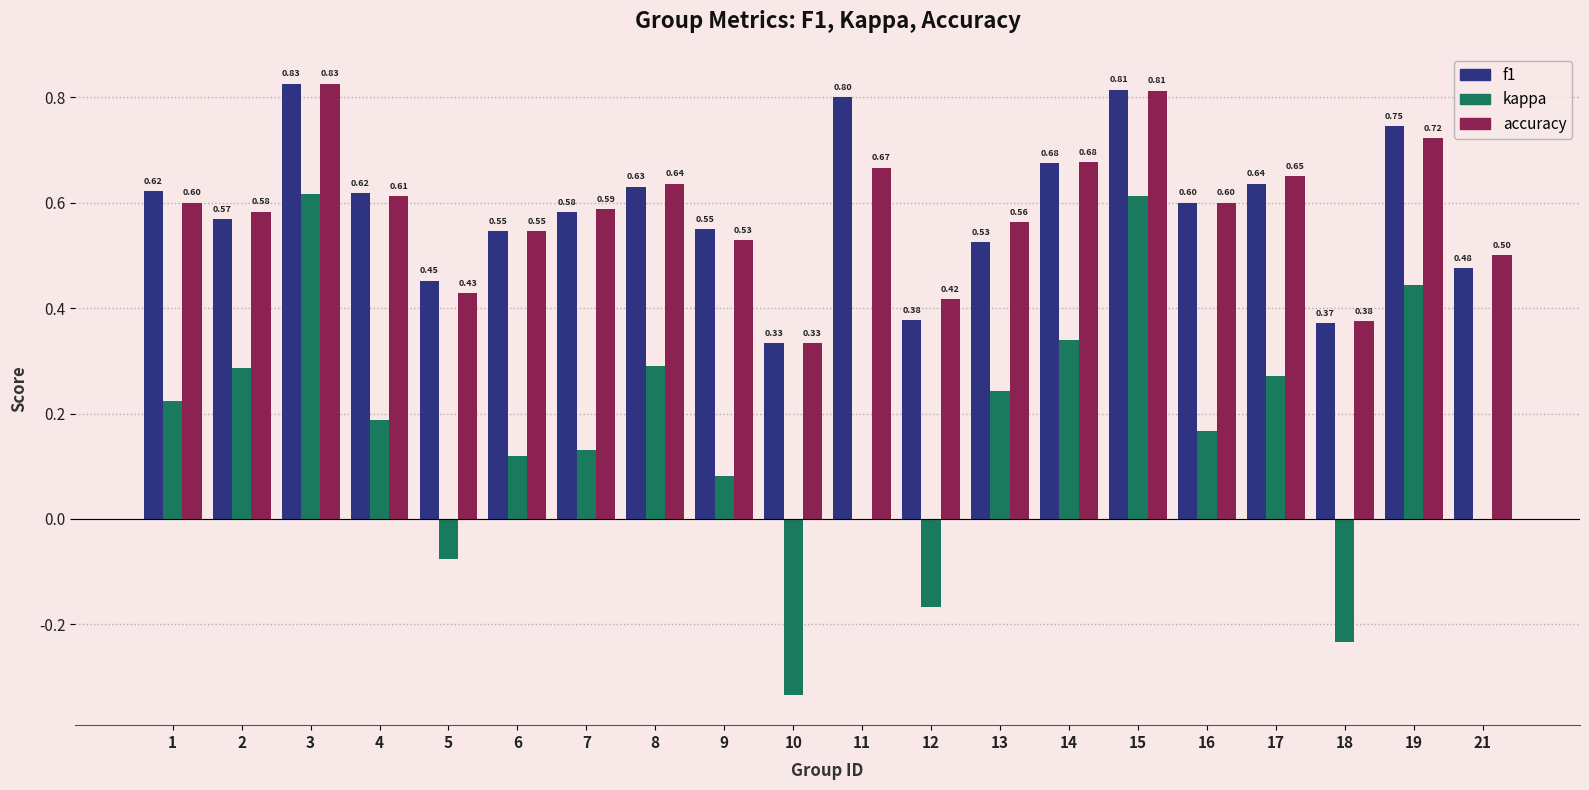

The f1 series shows 0.8 at 6. True or false?

False